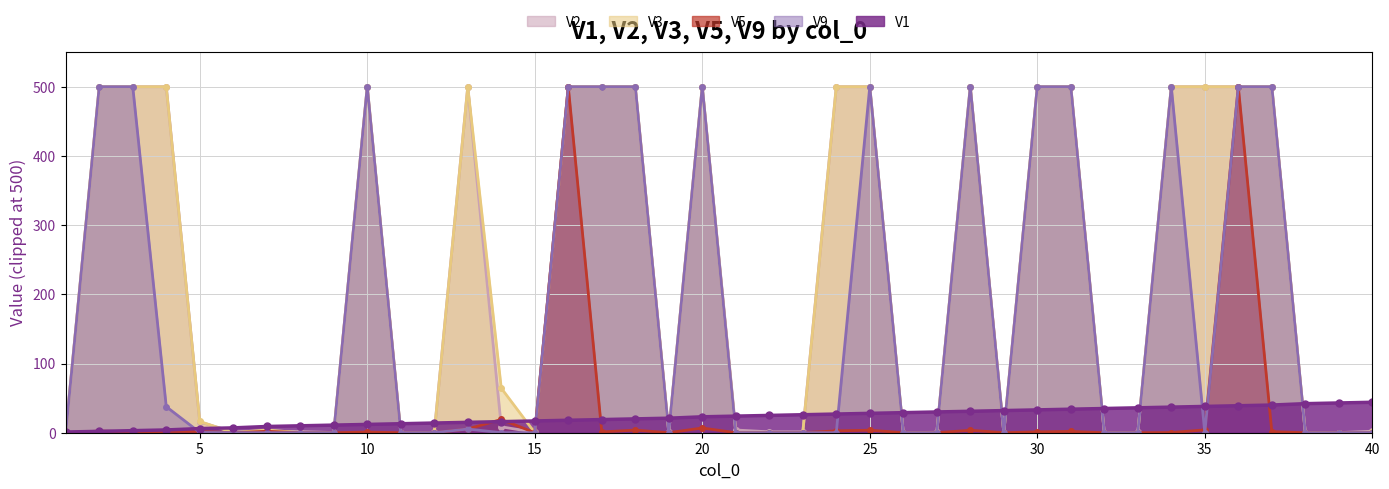

True or false: V3 has more than 2 interior local peaks.

True